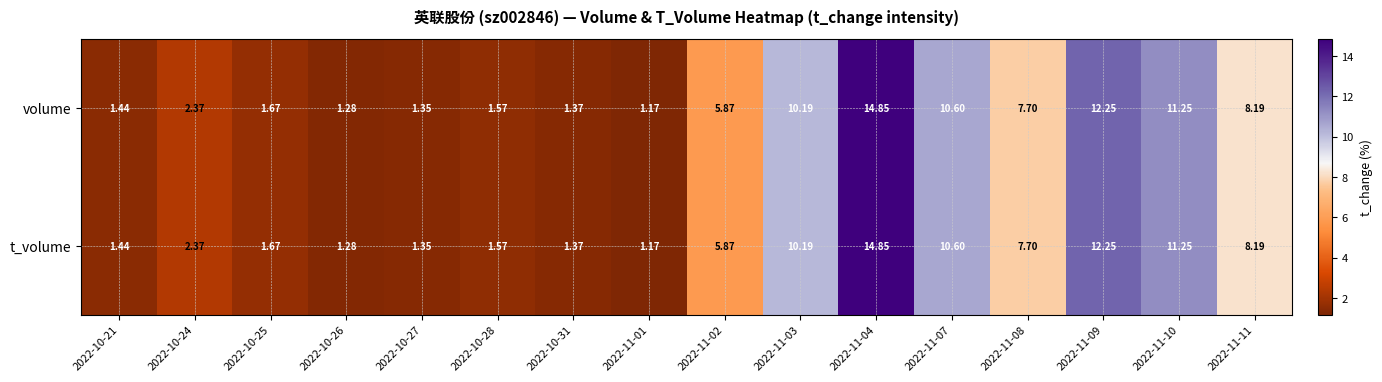

Is the value of t_volume at 2022-10-24 greater than the value of volume at 2022-11-02?

No